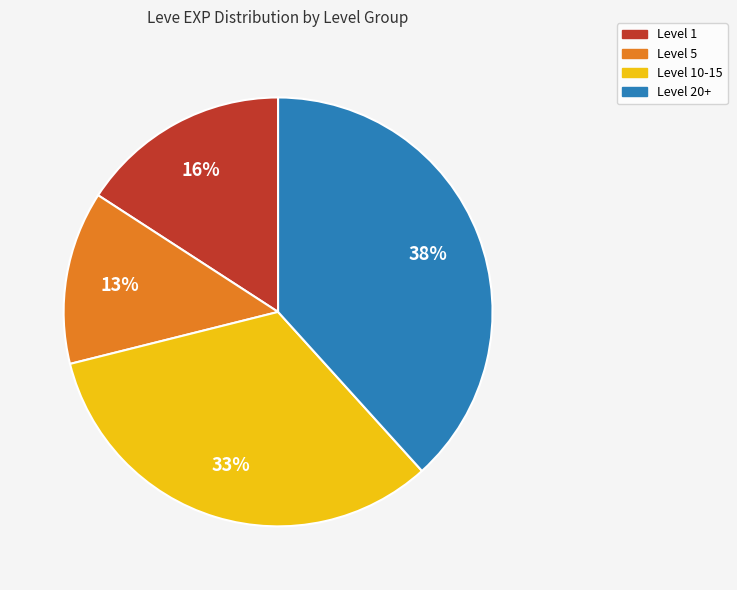

Approximately how many times larger is the value at Level 20+ compared to Level 10-15?

1.2